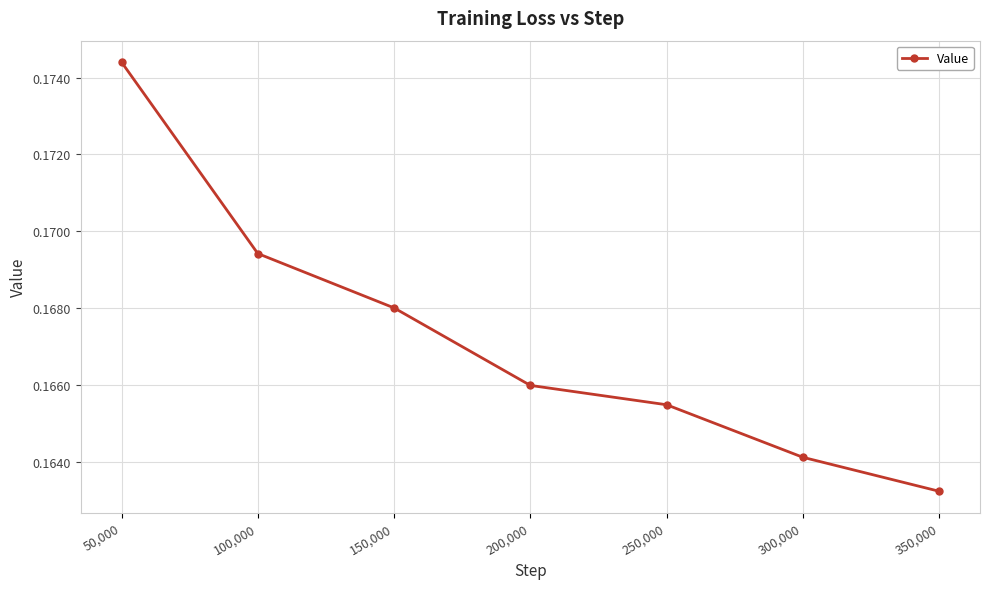

At which label is the value closest to 0?

350,000